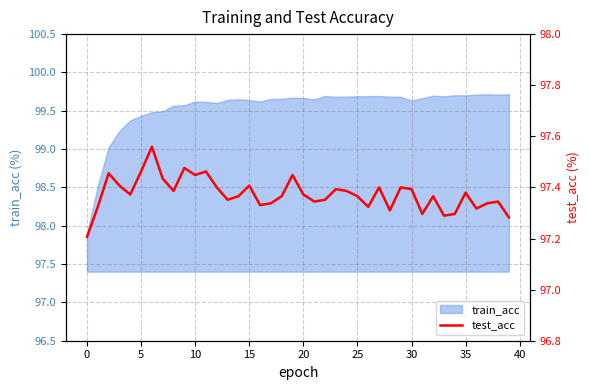

The value of train_acc at 0 is 27.1. True or false?

False